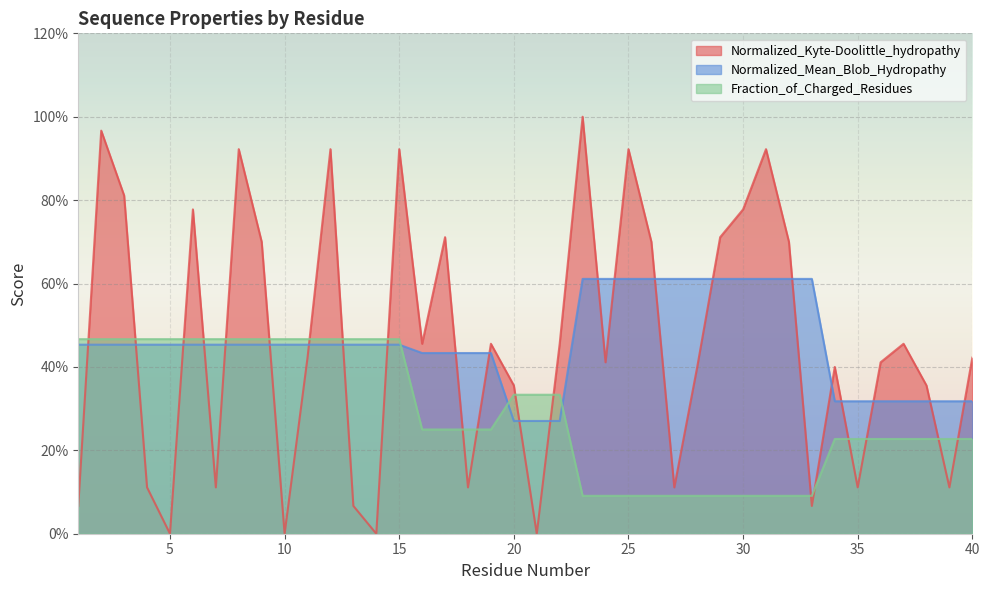

Where do Fraction_of_Charged_Residues and Normalized_Mean_Blob_Hydropathy first cross each other?

15 and 16